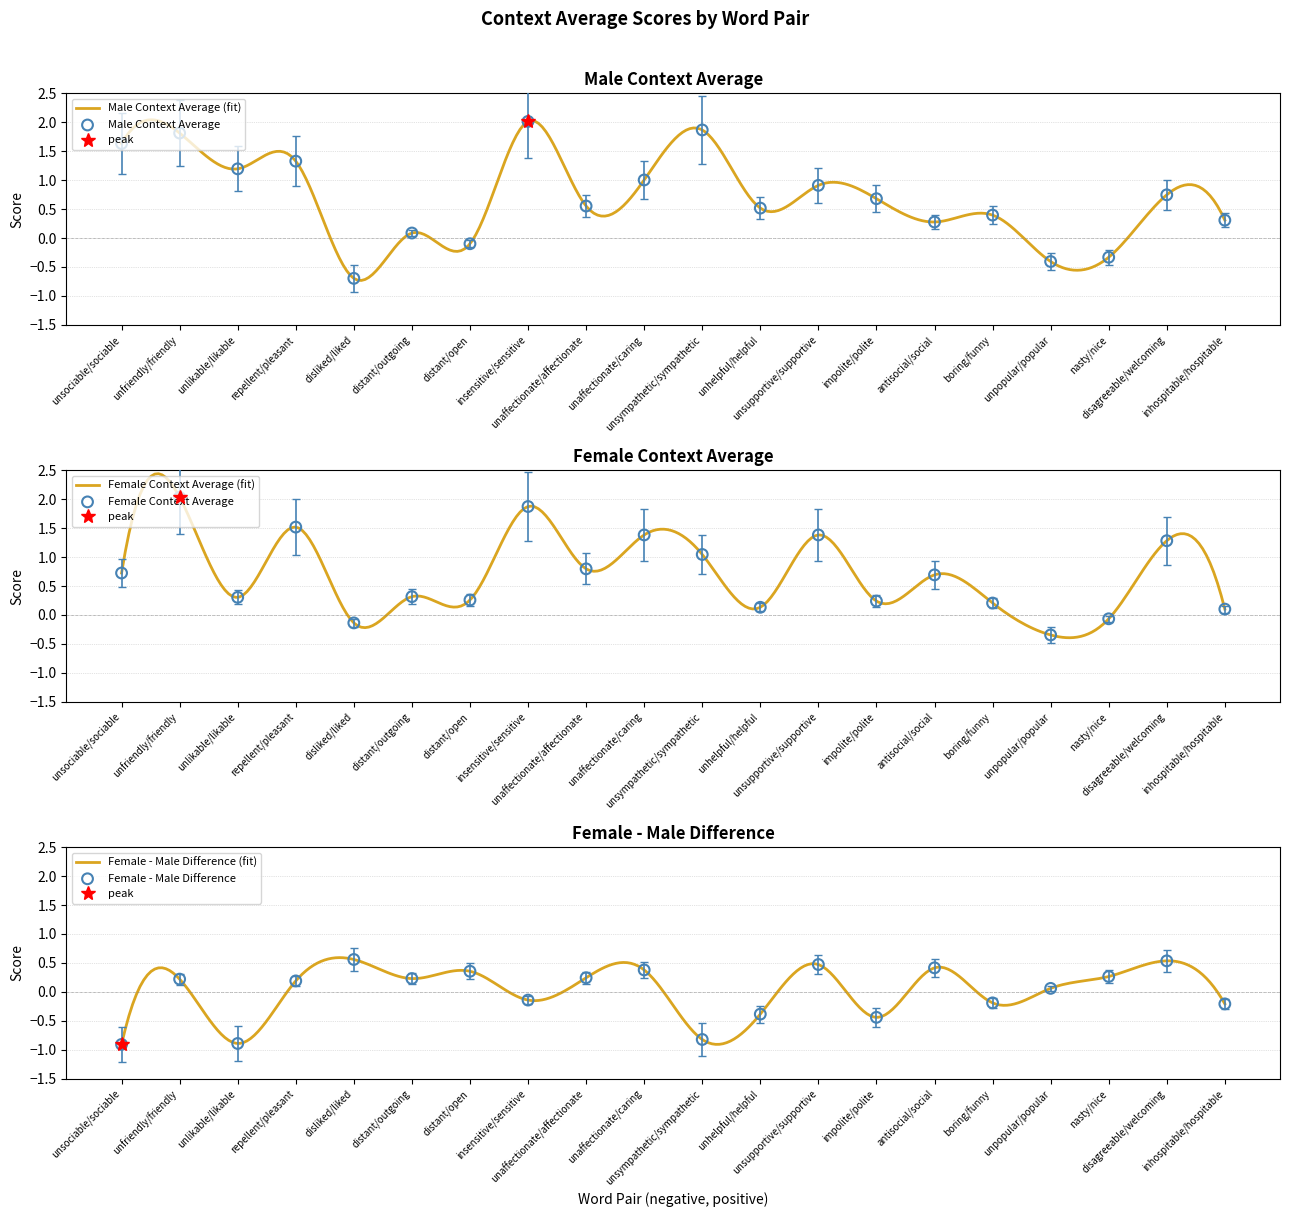

Which series has the largest total across all categories?

context_average_male